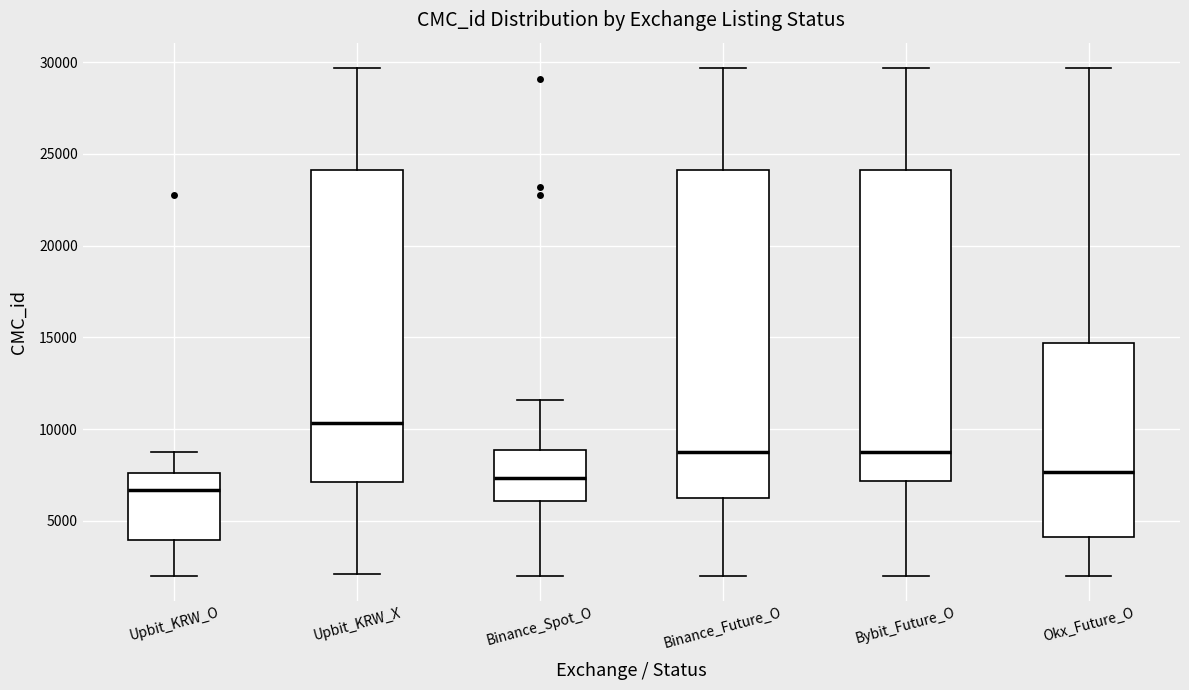

Which box's median line is the lowest?

Upbit_KRW_O